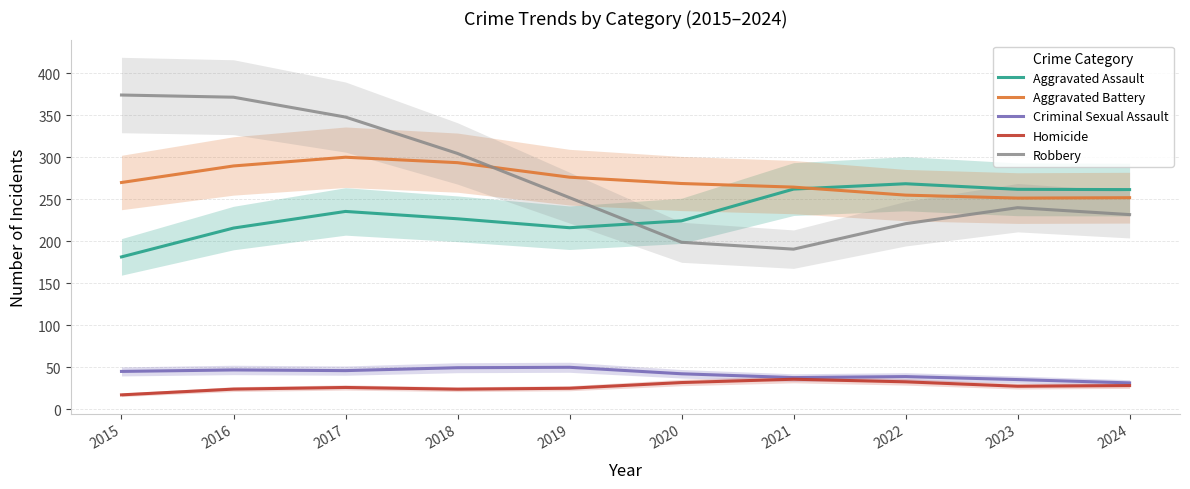

Which series has the largest range (max minus min)?

Robbery